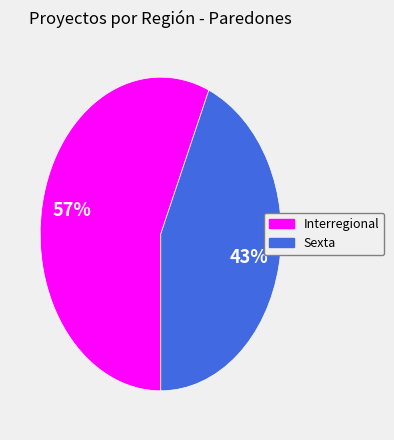

Which slice is the smallest?

Sexta